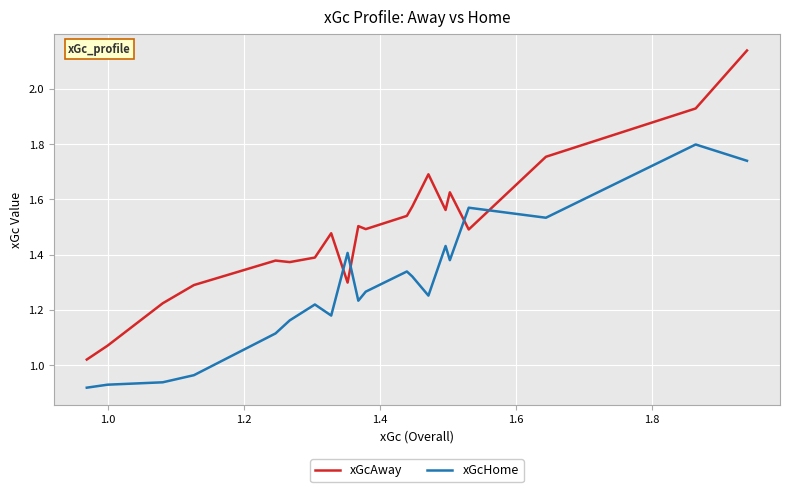

Which series has the largest range (max minus min)?

xGcAway